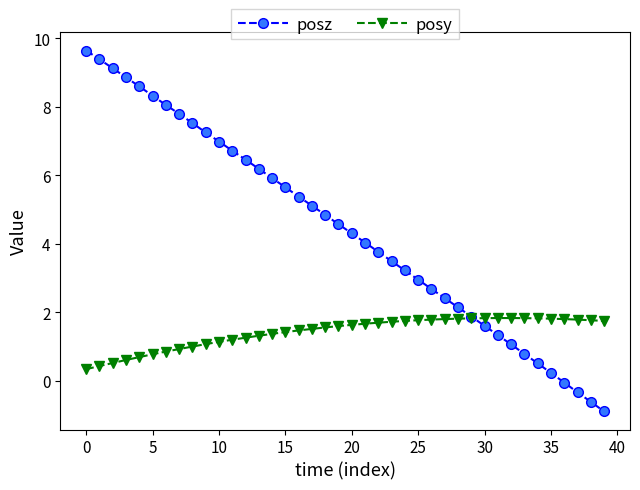

What is the greatest value displayed?

9.6